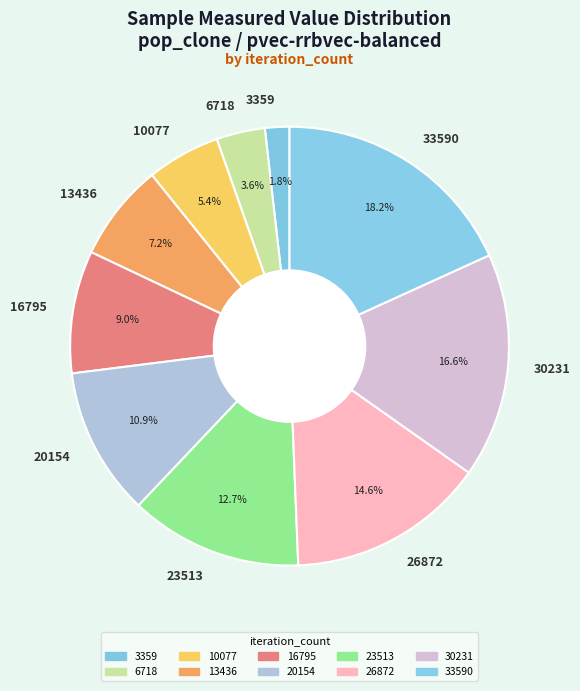

True or false: 33590 accounts for 18% of the total.

True